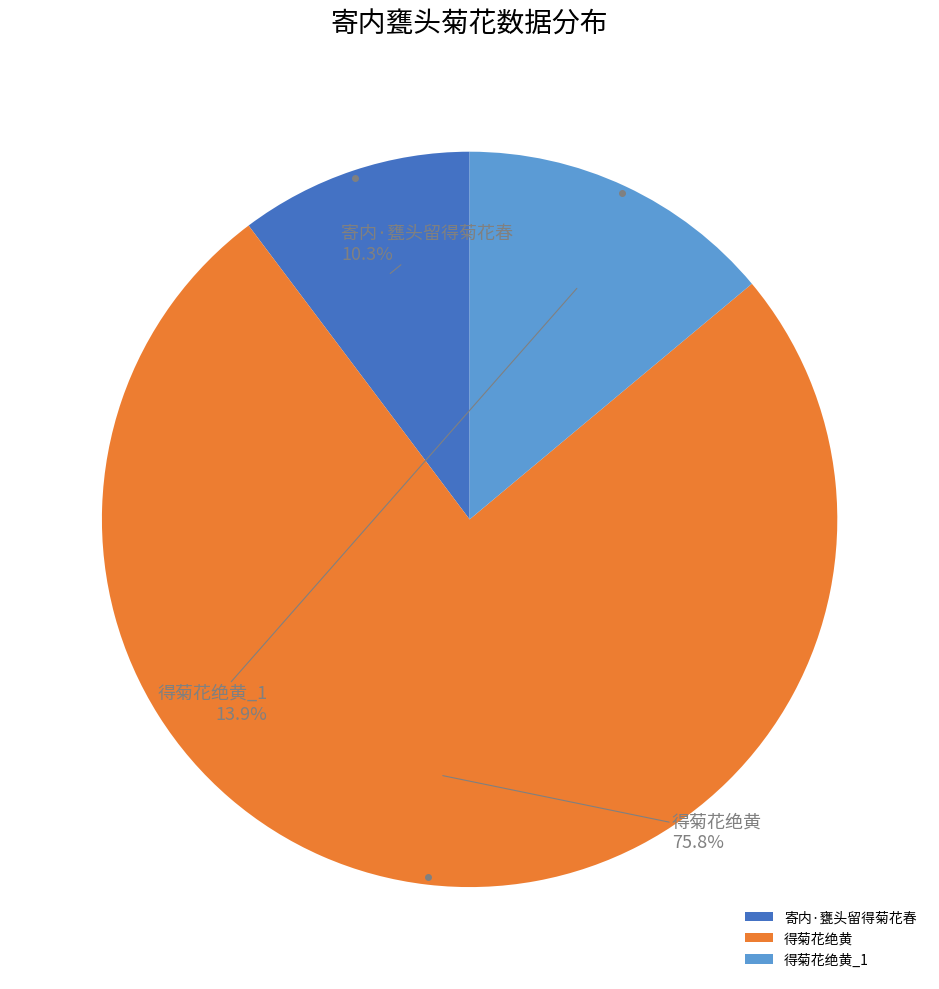

What percentage is the 得菊花绝黄 slice, to the nearest percent?

76%